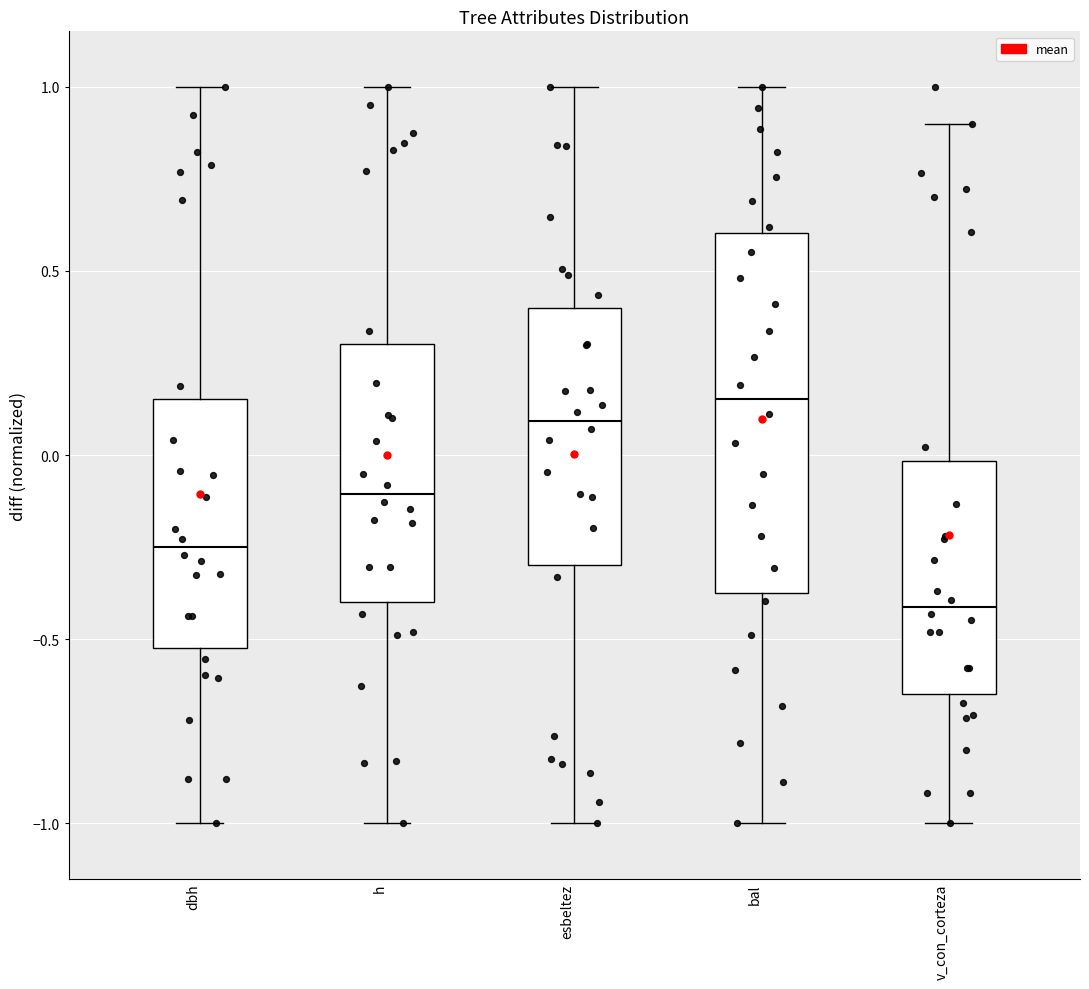

Reading left to right, transcribe this box plot: for each box, give where its median line is, the range the box spans, and where its two whiskers end, as read against the y-axis. The values are not printed on the chart, so give them approximately, as read against the axis.

dbh: median -0.25, box -0.50 to 0.15, whiskers -1.00 to 1.00
h: median -0.10, box -0.40 to 0.30, whiskers -1.00 to 1.00
esbeltez: median 0.10, box -0.30 to 0.40, whiskers -1.00 to 1.00
bal: median 0.15, box -0.35 to 0.60, whiskers -1.00 to 1.00
v_con_corteza: median -0.40, box -0.65 to 0.00, whiskers -1.00 to 0.90